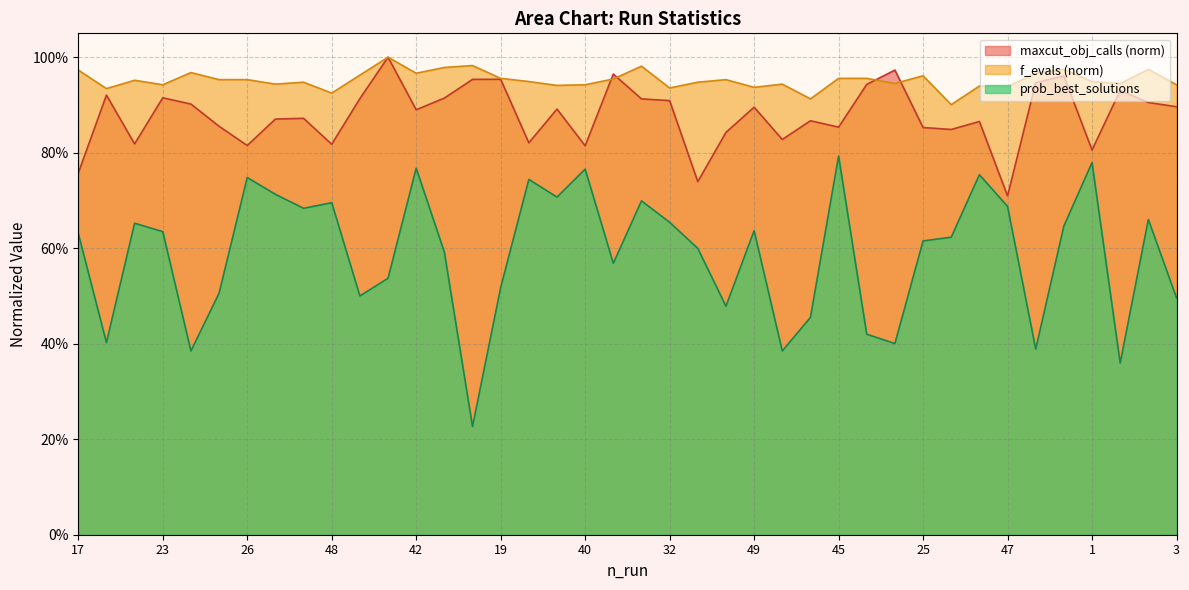

Read the f_evals value at 7.

1.0